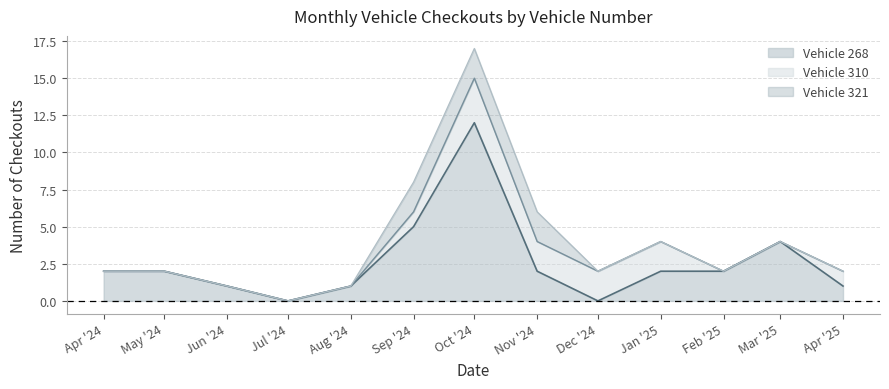

At which category is the sum across all series the highest?

Oct '24